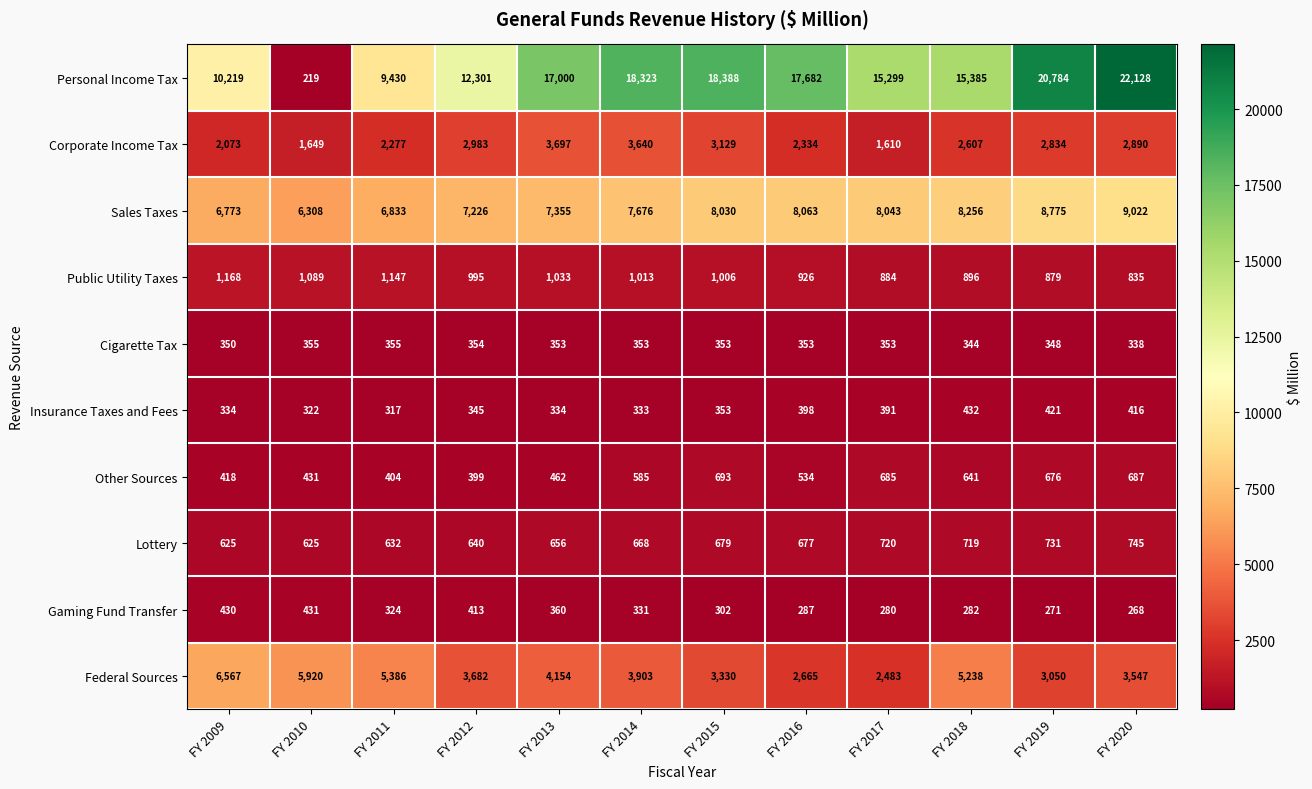

What is the sum of all Other Sources values?

6615